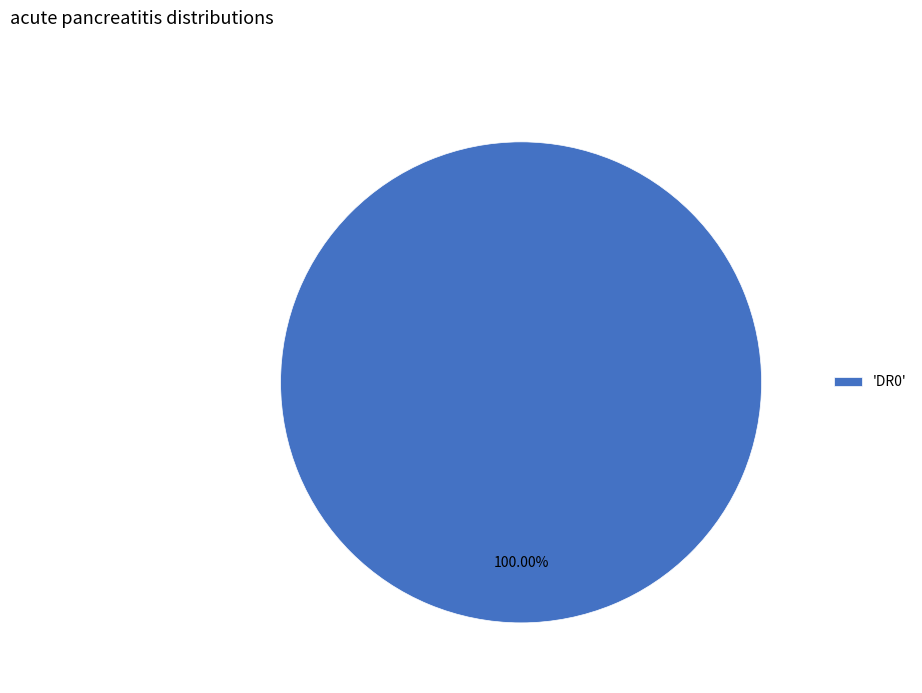

Is 'DR0' the majority of the pie?

Yes